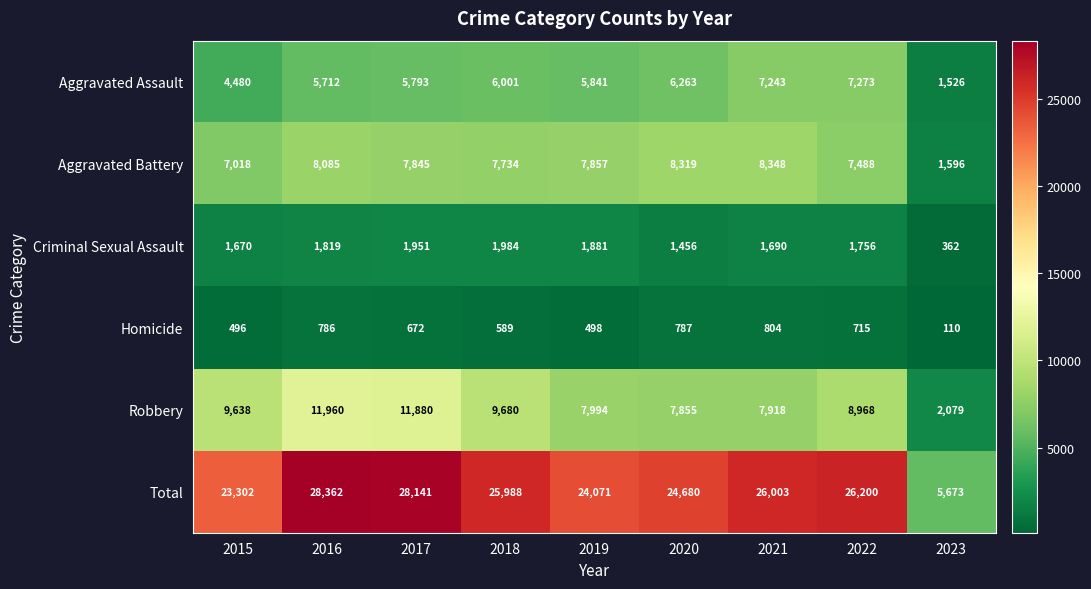

The Aggravated Assault series shows 5841 at 2019. True or false?

True